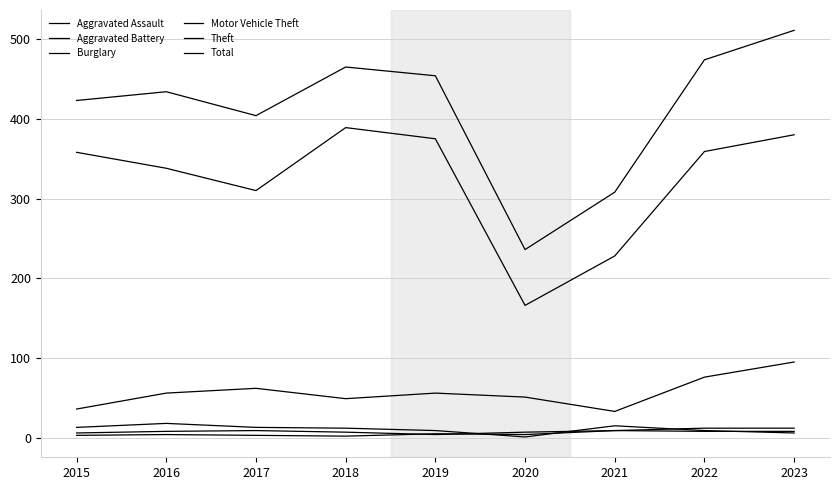

Where is the first local minimum for Total?

2017